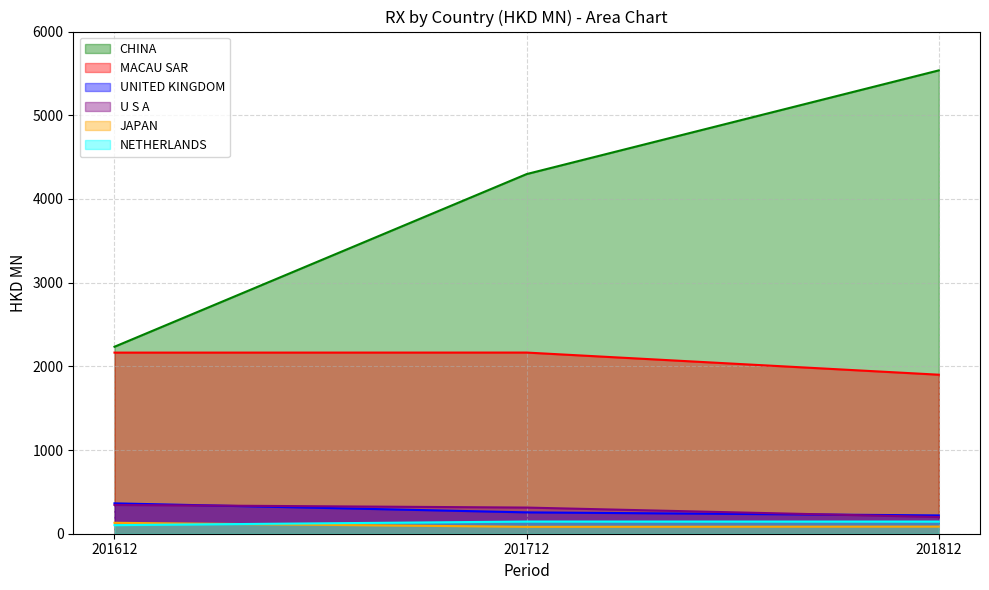

How many lines are shown in the chart?

6